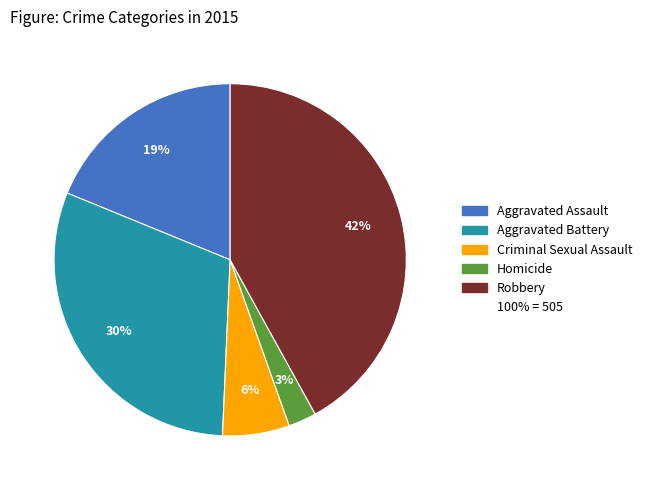

To the nearest percent, what is the average slice percentage?

20%